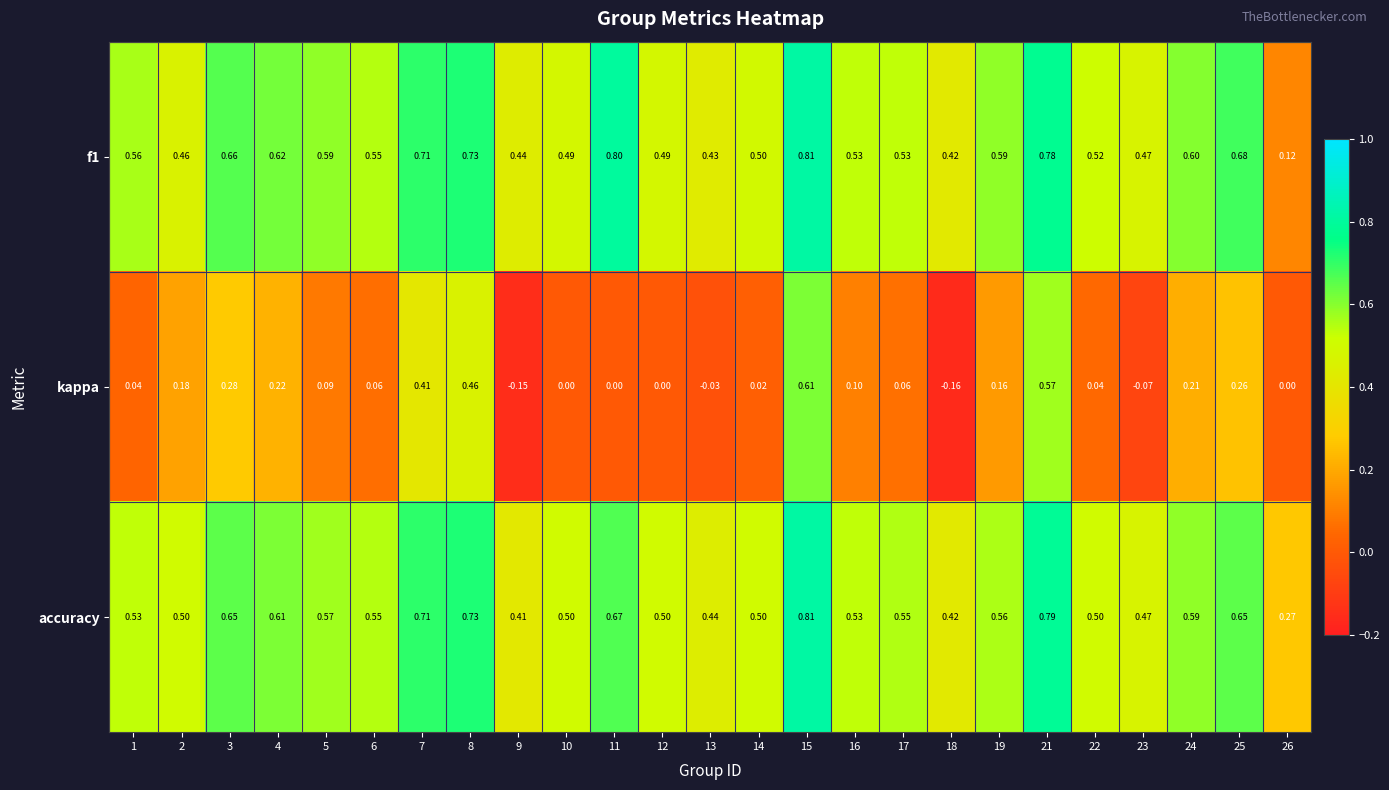

Is the value of kappa at 22 greater than the value of f1 at 8?

No